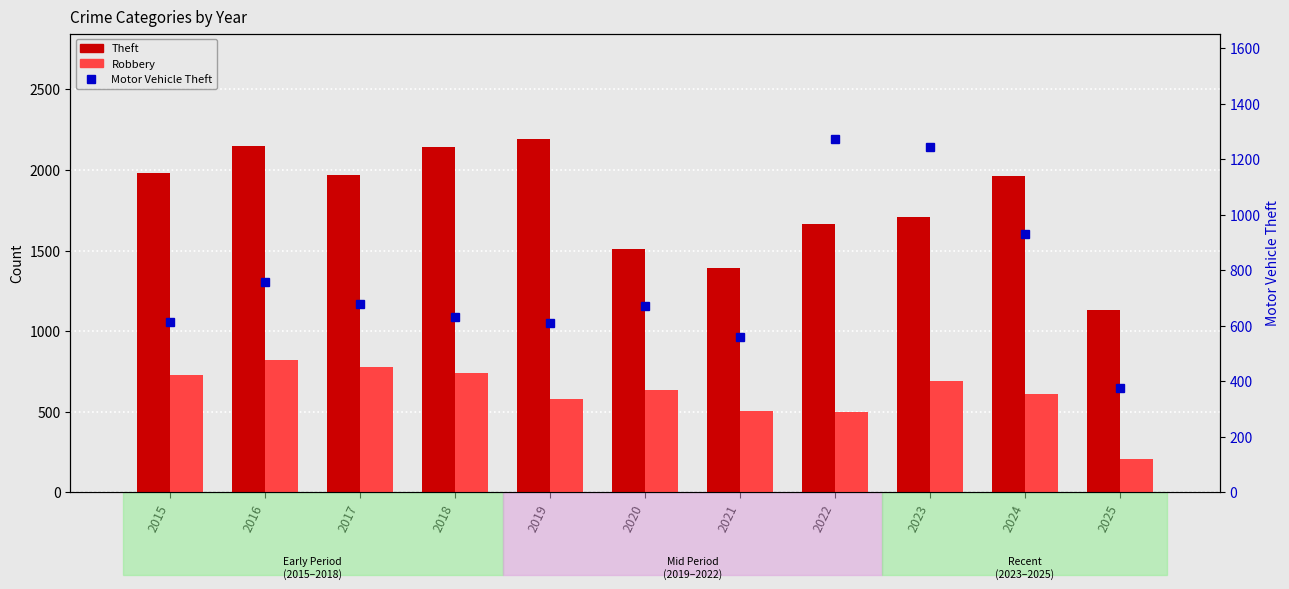

What is the approximate value of Robbery at 2018, to the nearest 50?

750